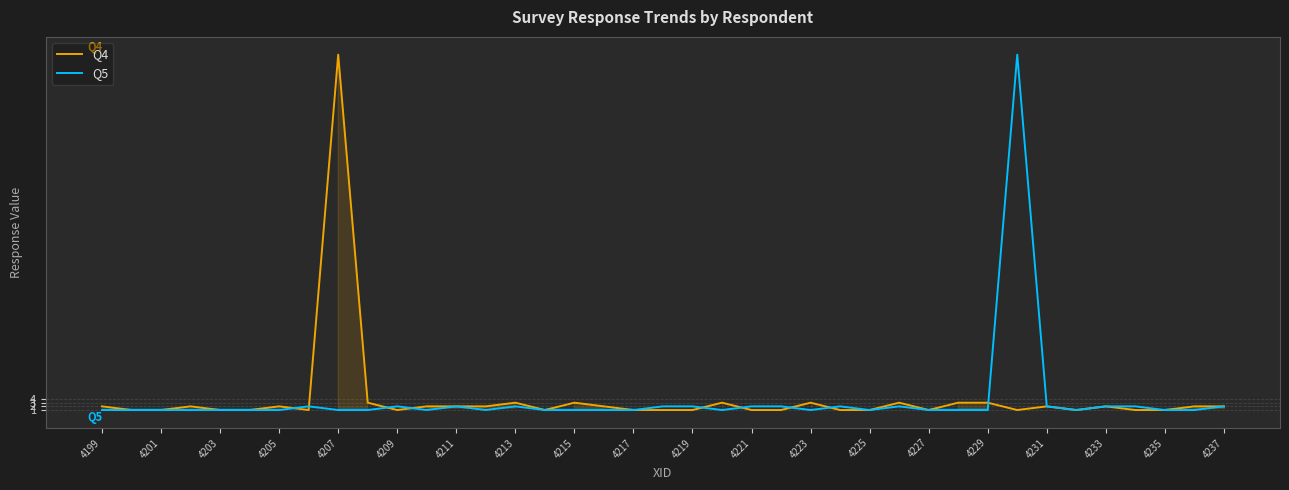

At how many categories does at least one series exceed 68?

2